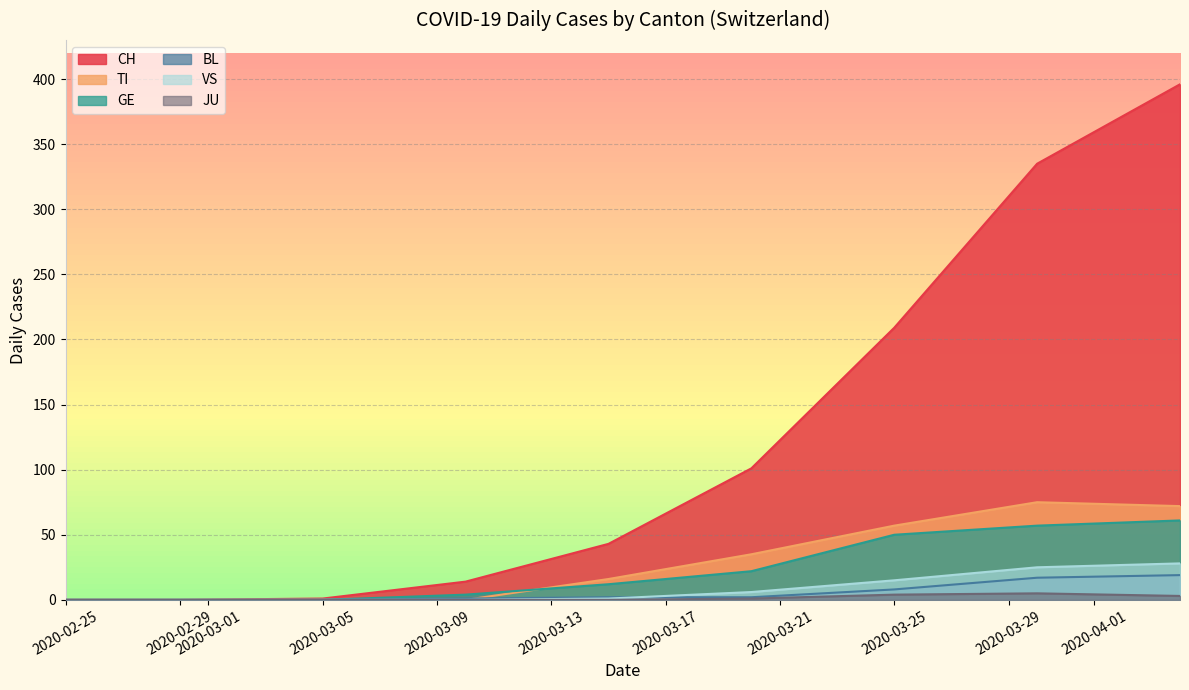

What is the greatest value displayed?

396